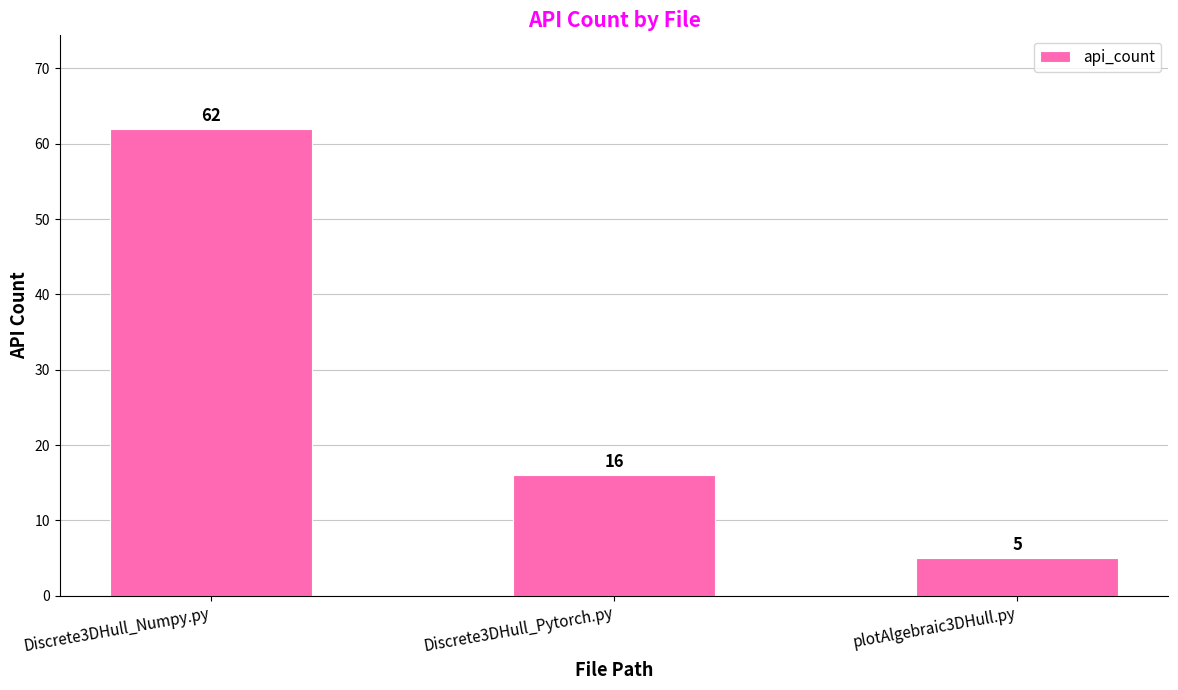

What is the sum of the values at plotAlgebraic3DHull.py and Discrete3DHull_Pytorch.py?

21